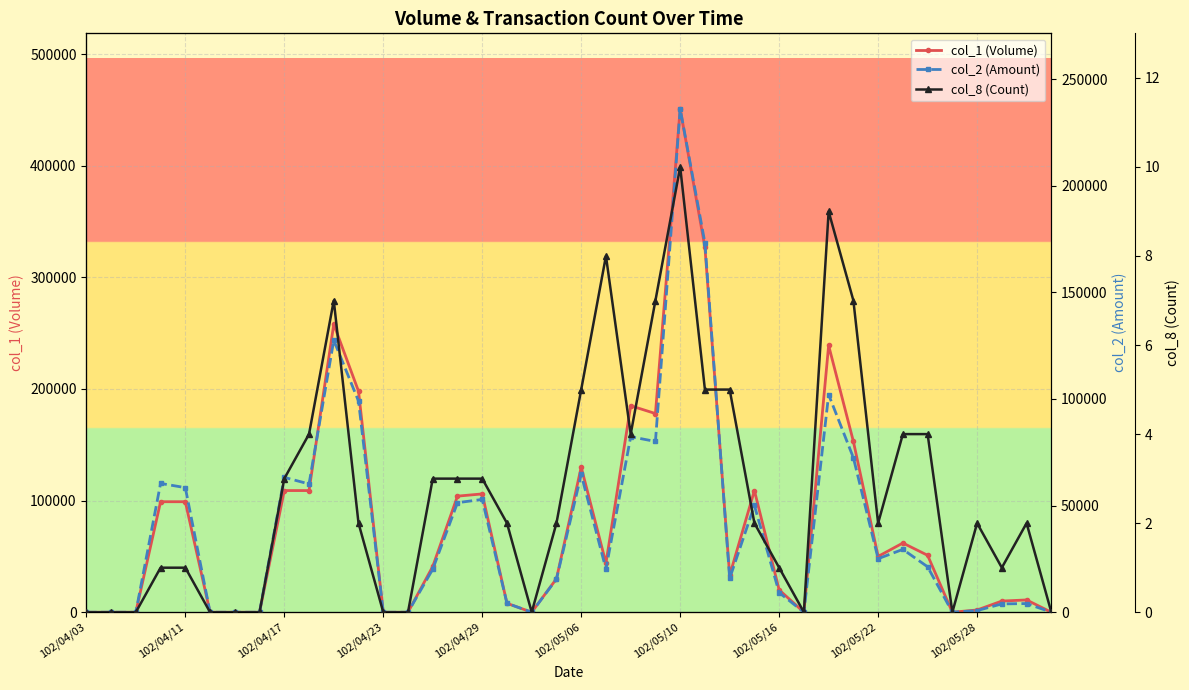

True or false: col_1 (Volume) has more than 1 interior local peaks.

True